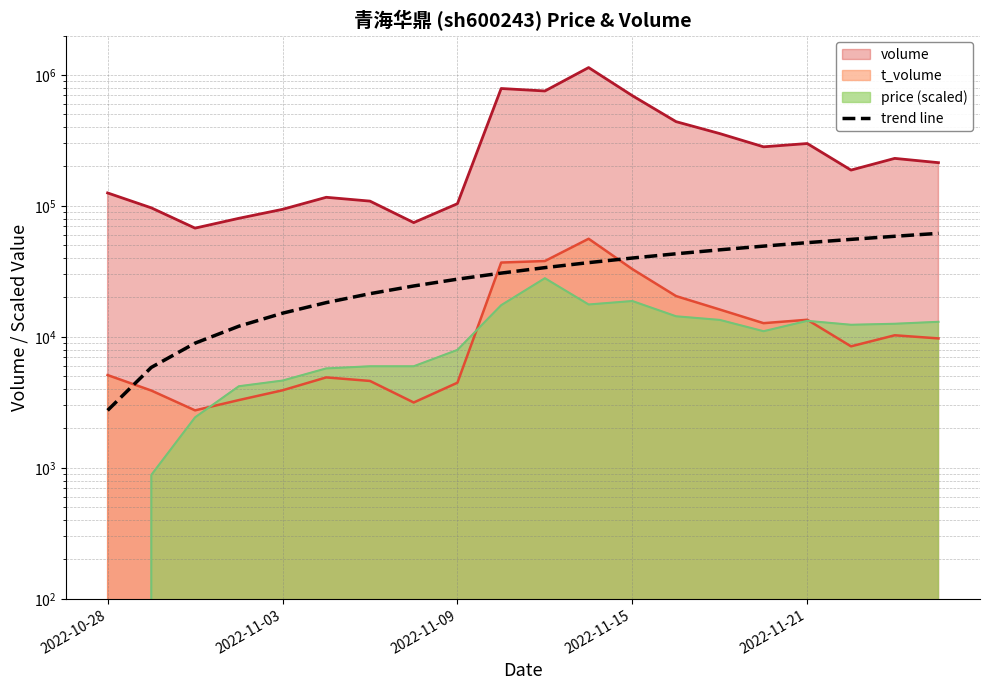

What is the difference between the values at 13 and 16?

9315.3